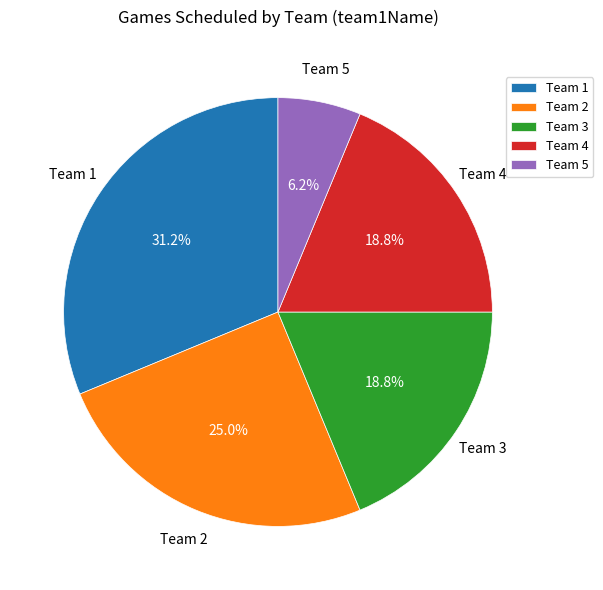

What is the smallest slice in the pie chart?

Team 5